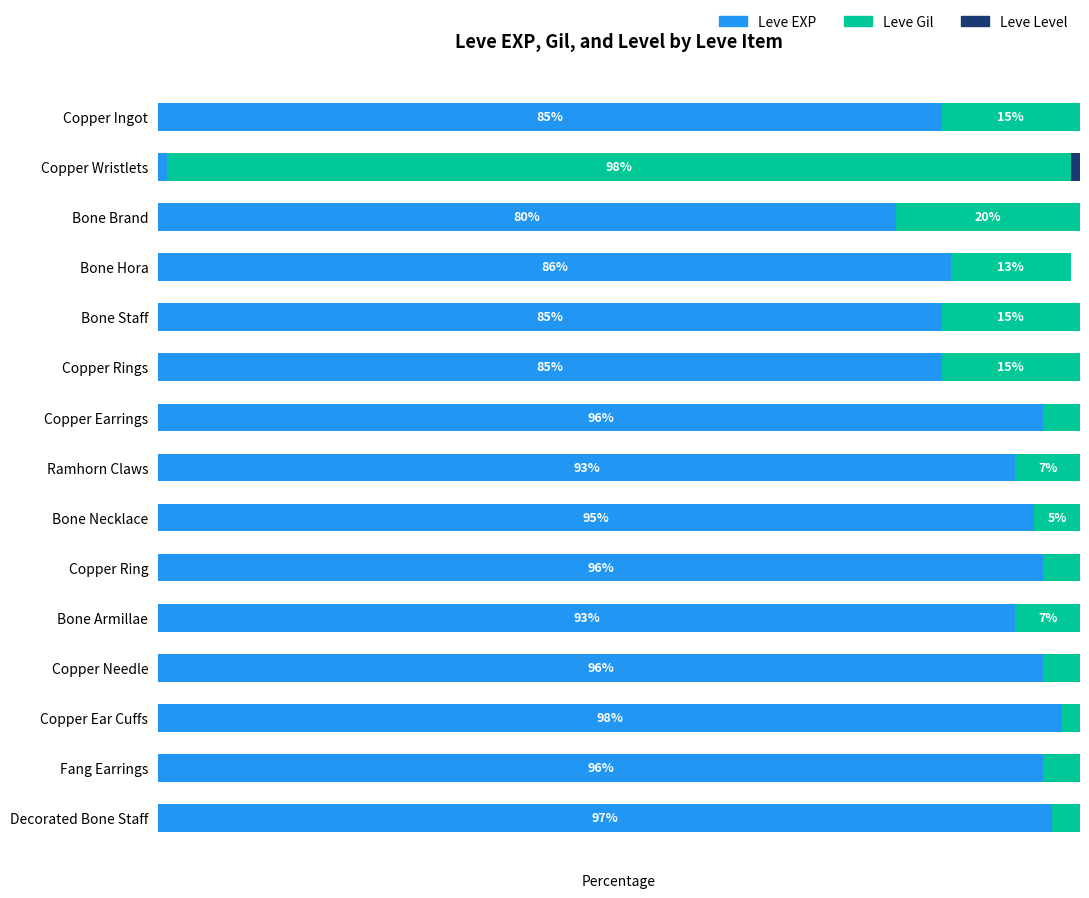

Which category has the highest value in the Leve EXP series?

Copper Ear Cuffs